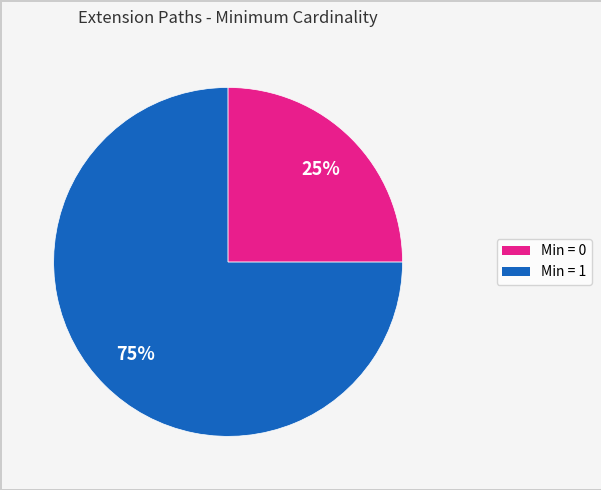

To the nearest percent, what is the average slice percentage?

50%